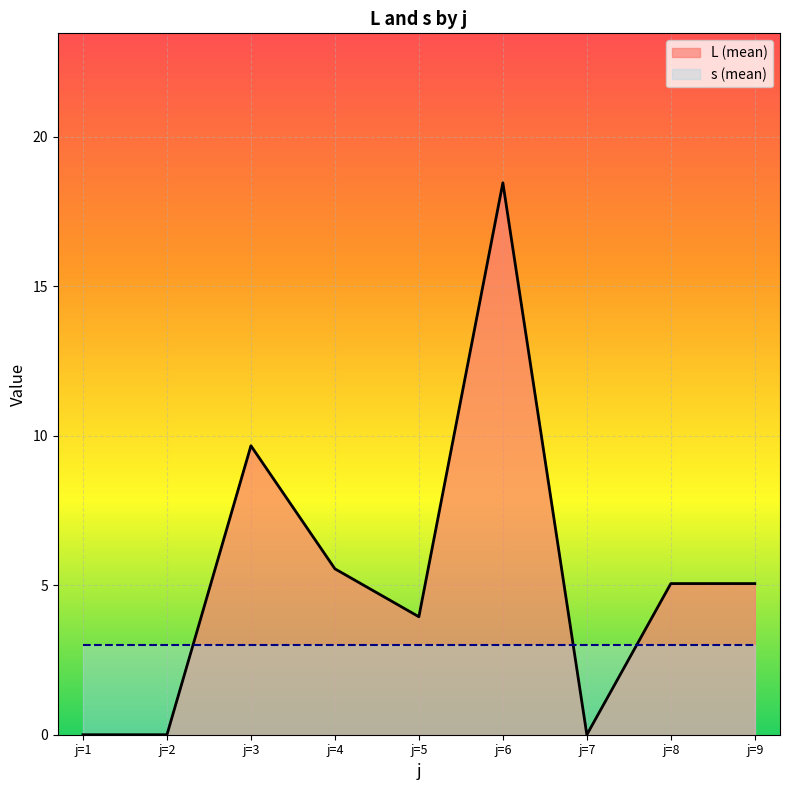

The value at j=2 is 0.0. True or false?

True